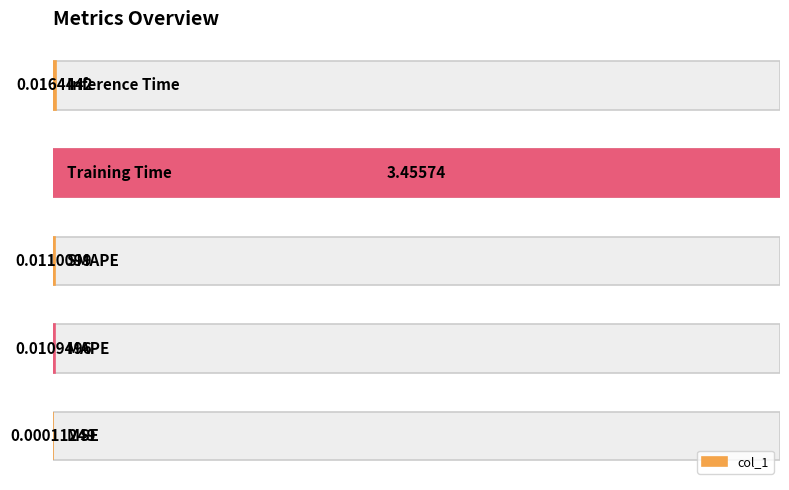

Between 1 and 2, which is larger?

2